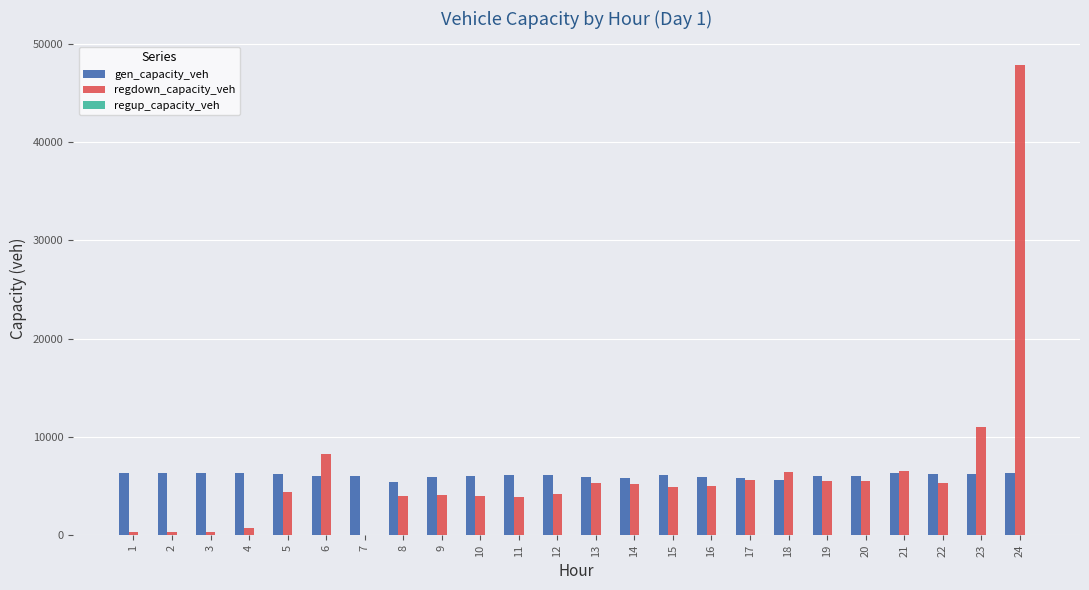

Which series changed the most between 16 and 23?

regdown_capacity_veh